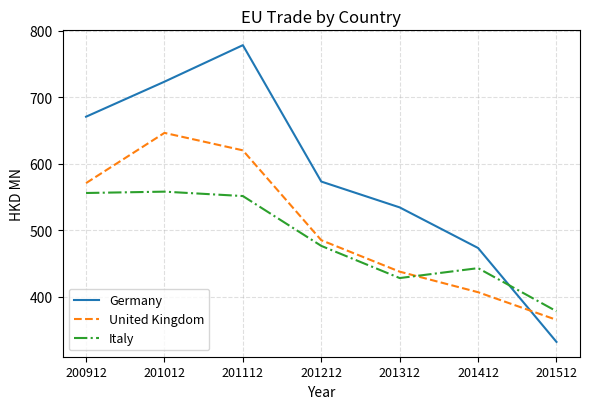

What is the sum of the Italy values at 201012 and 201412?

1001.1